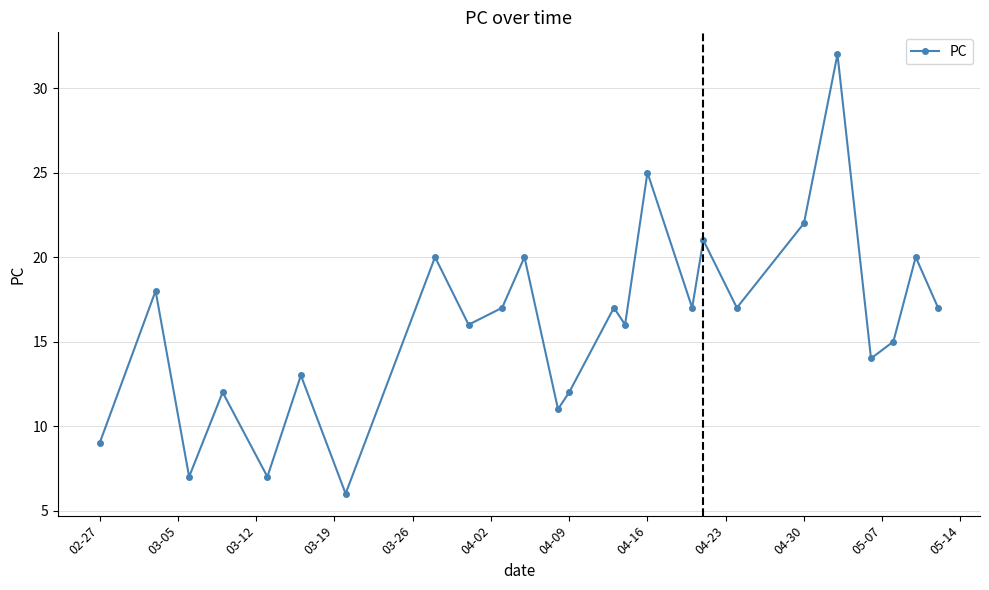

The chart shows a value of 25 at 04-16. True or false?

True